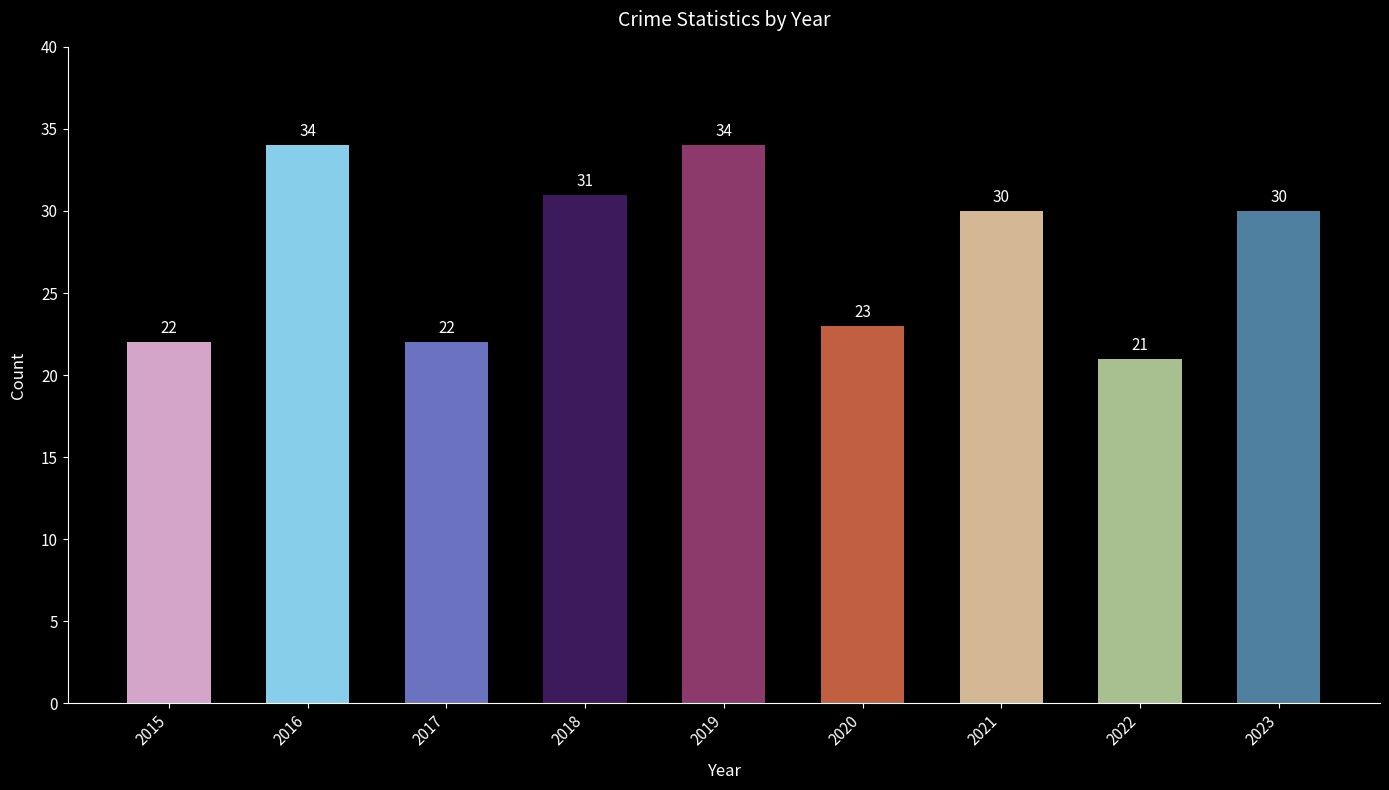

Reading right to left, what are all the values shown in this chart?

2023=30	2022=21	2021=30	2020=23	2019=34	2018=31	2017=22	2016=34	2015=22